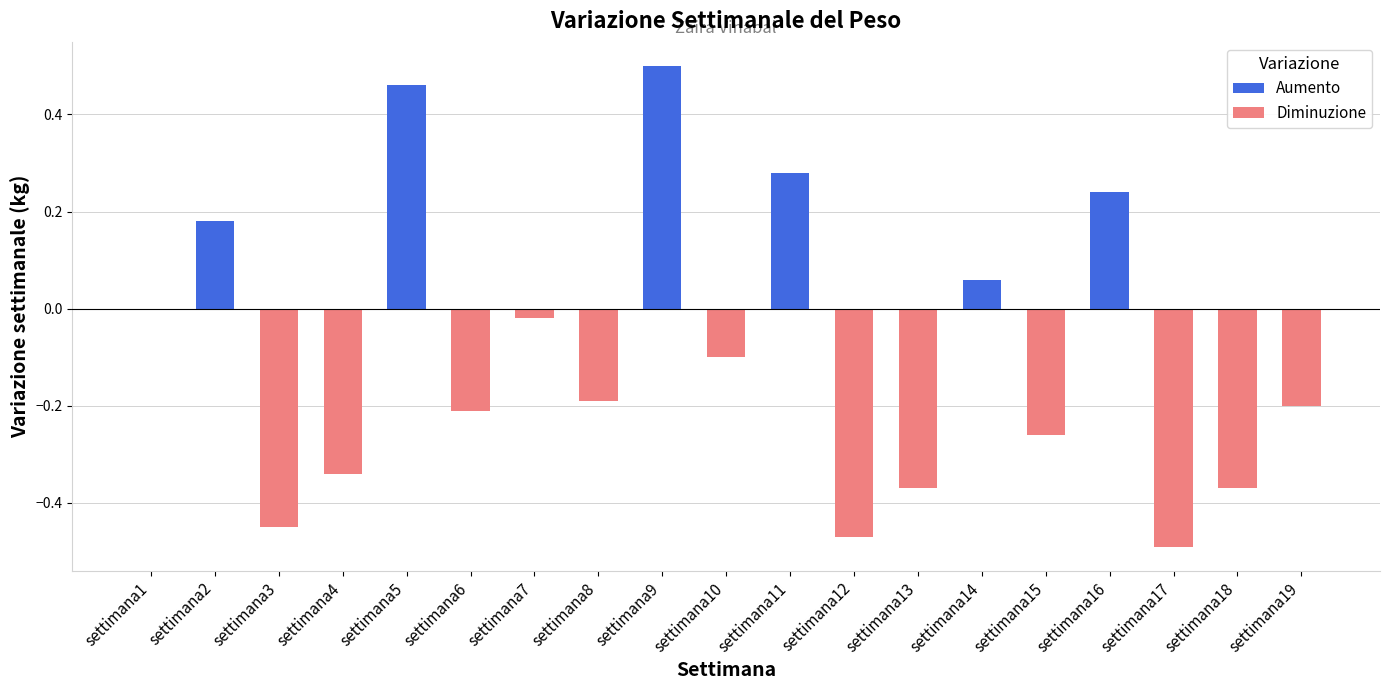

The chart shows a value of 0.5 at settimana9. True or false?

True